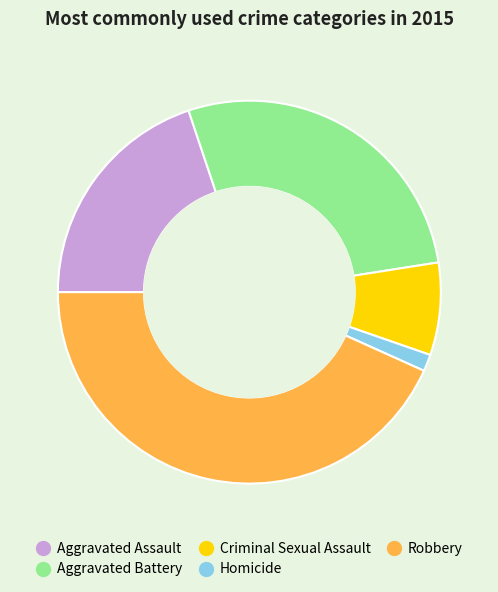

What is the ratio of the value at Aggravated Assault to the value at Homicide?

14.0